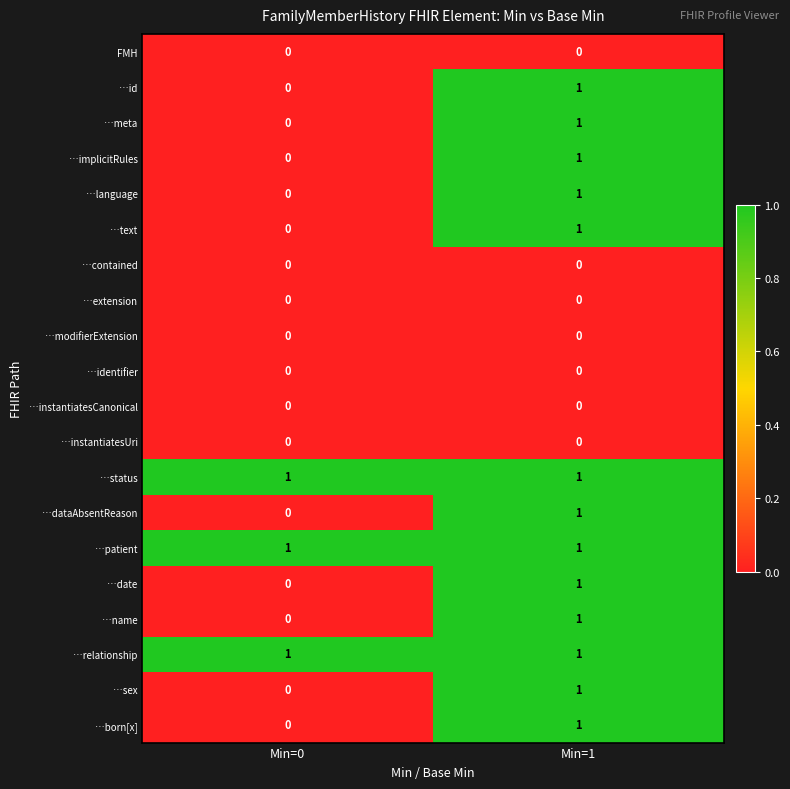

Where is …name nearest to the value 0?

Min=0